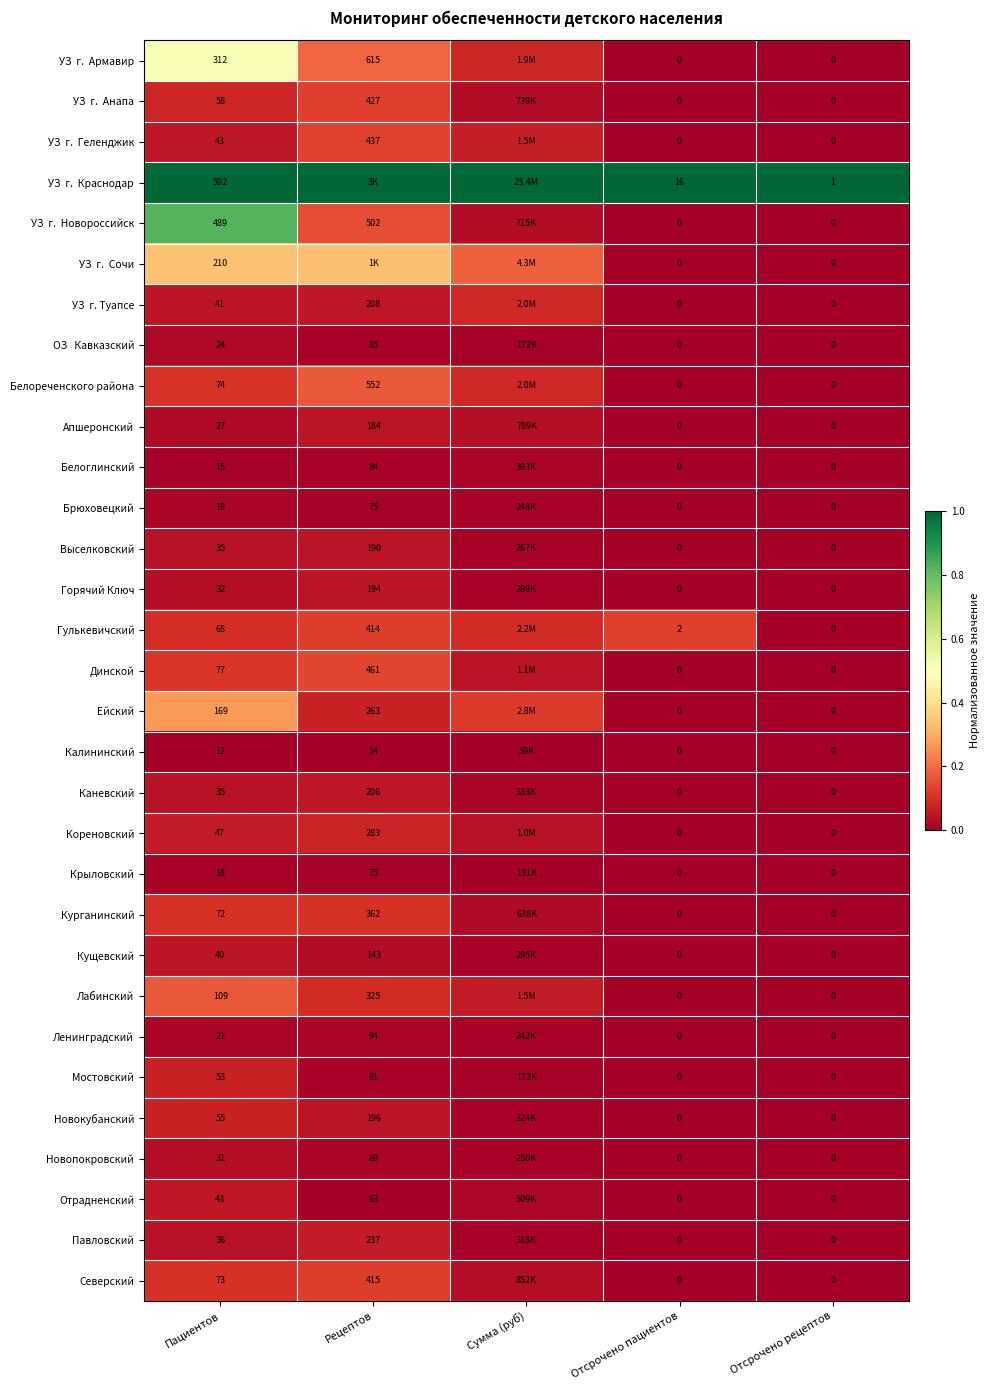

Which series has the largest total across all categories?

УЗ г. Краснодар